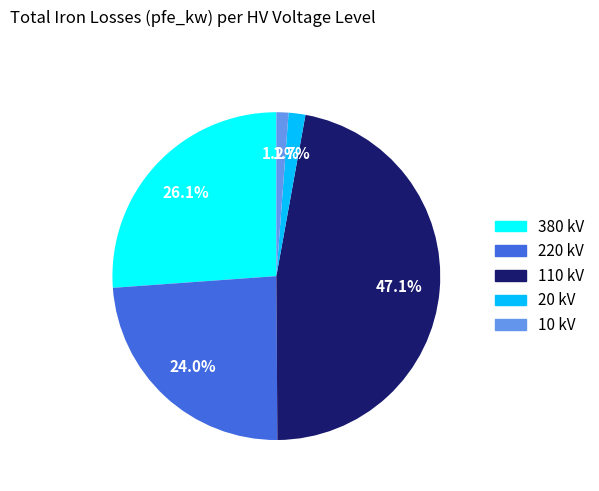

Is there a majority slice in this chart?

No